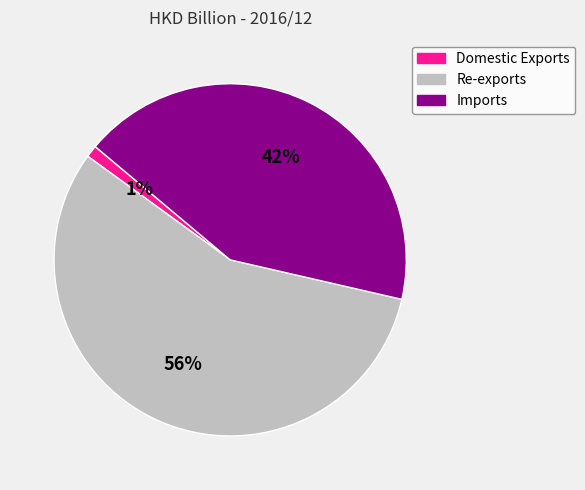

True or false: Imports accounts for 36% of the total.

False